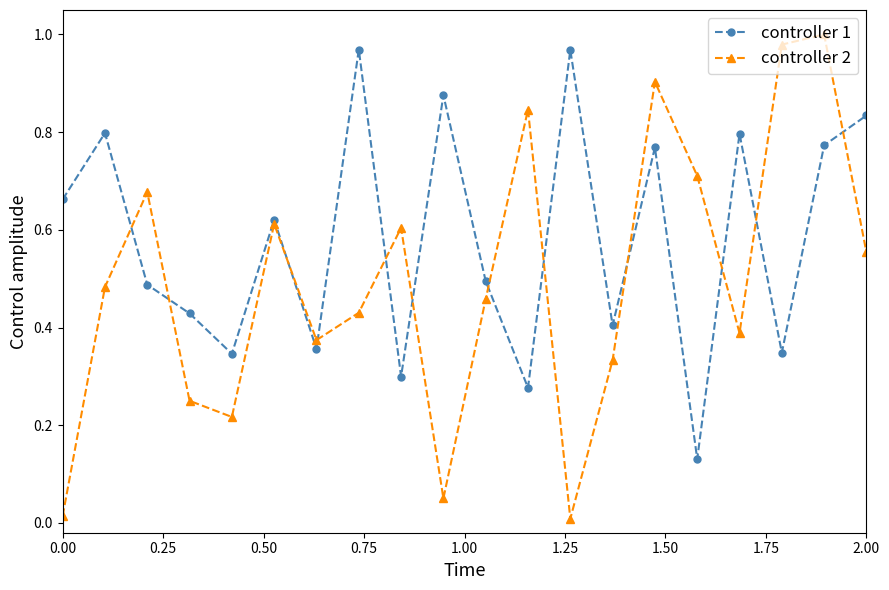

True or false: controller 2 and controller 1 intersect in this chart.

True